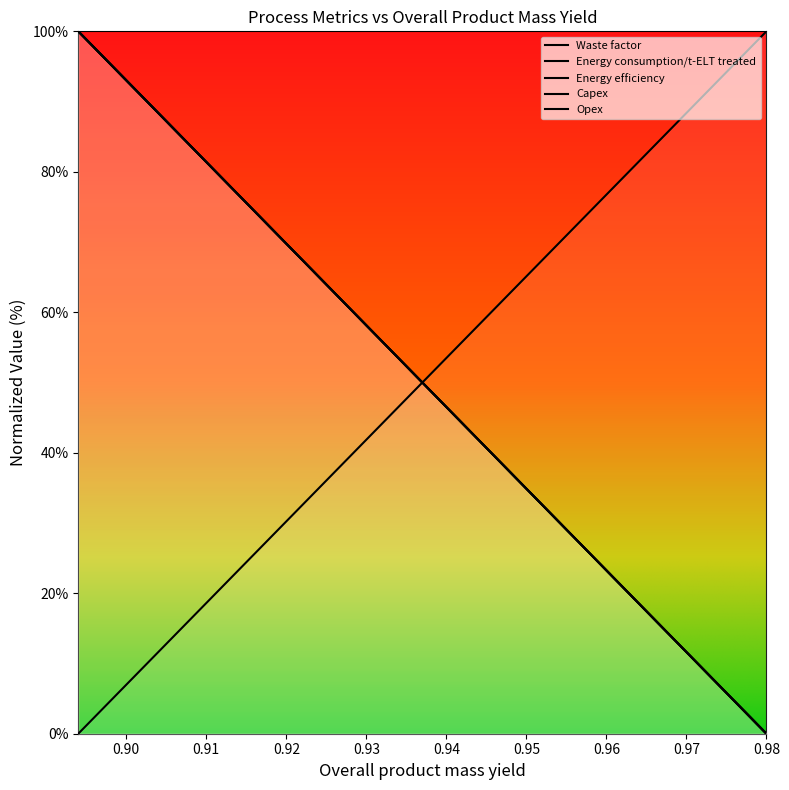

Does the chart have visible grid lines?

No